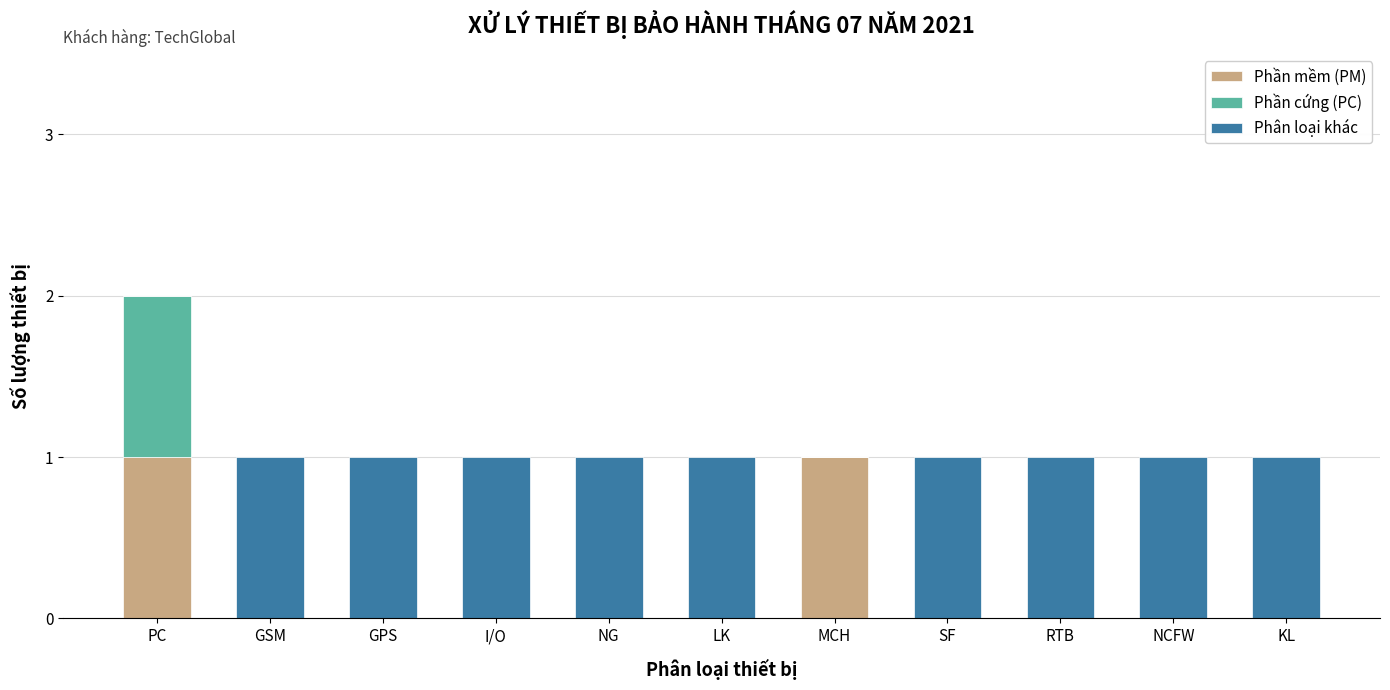

The value of Phần mềm (PM) at NCFW is 0. True or false?

True